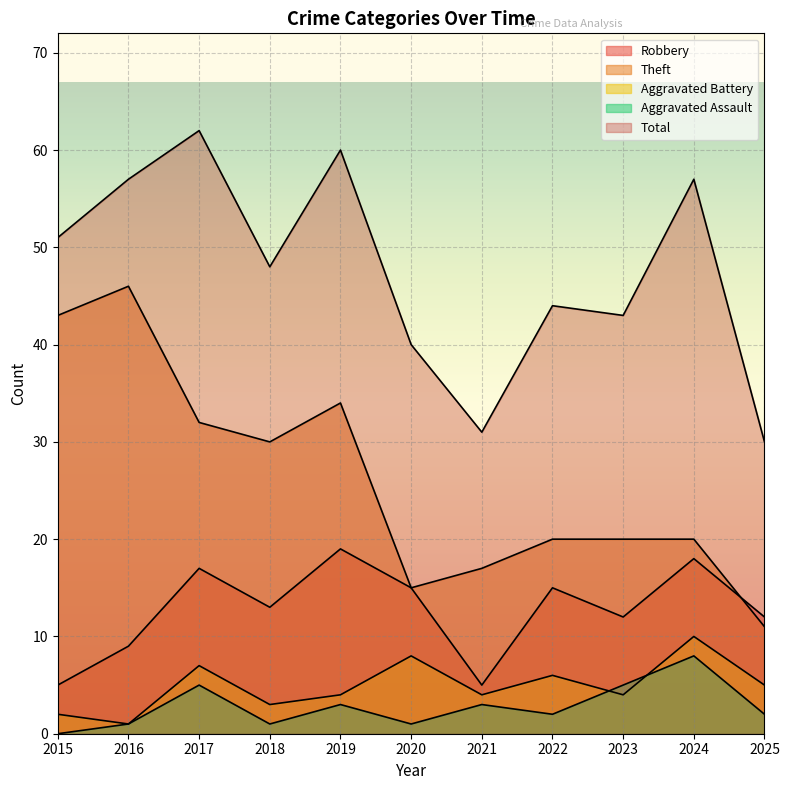

What is the spread (max minus min) of values at 2017?

57